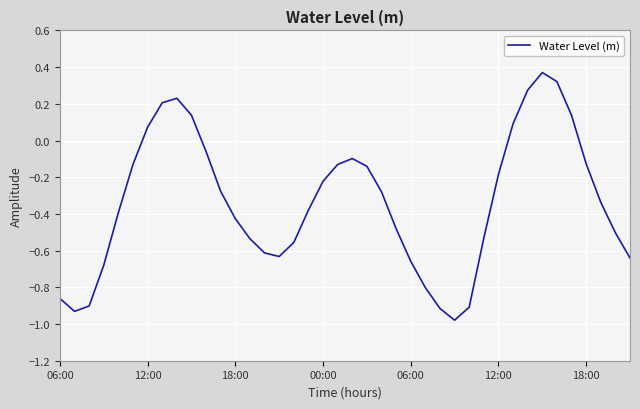

What is the difference between the maximum and minimum values?

1.3